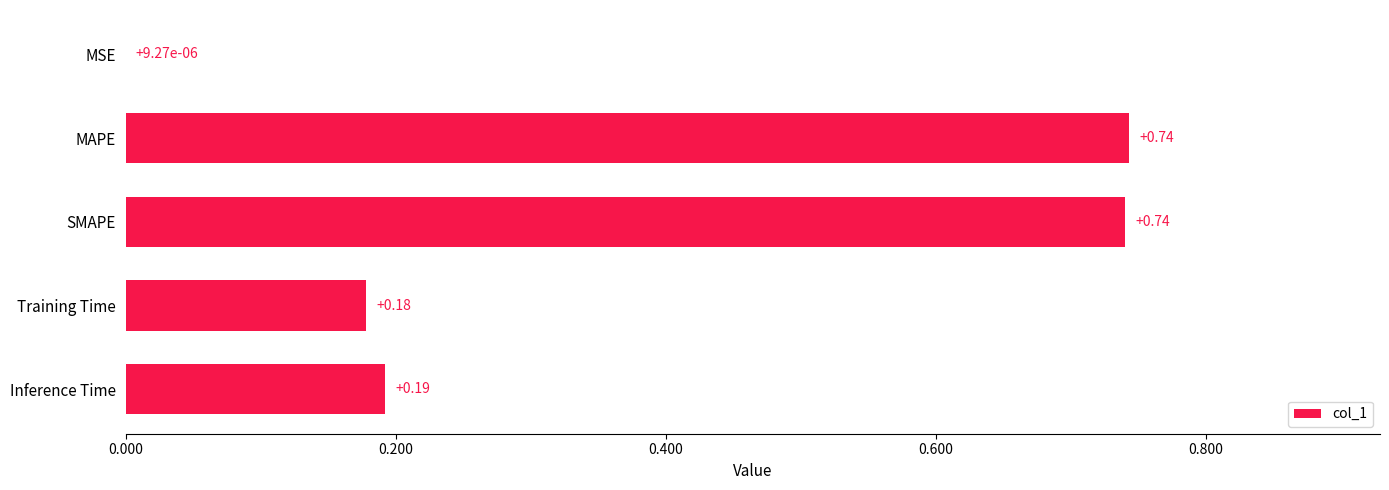

What is the sum of the values at Inference Time and SMAPE?

0.9